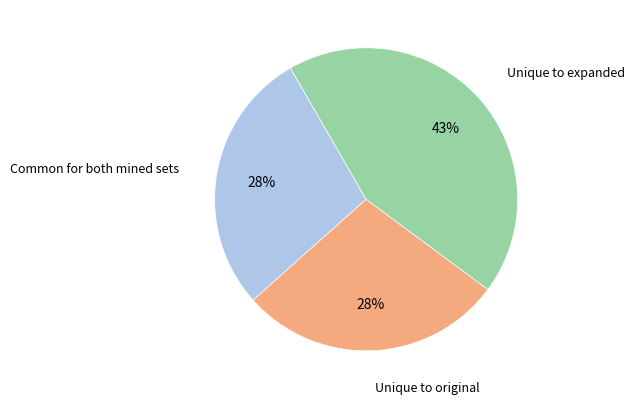

How many segments does this pie chart have?

3